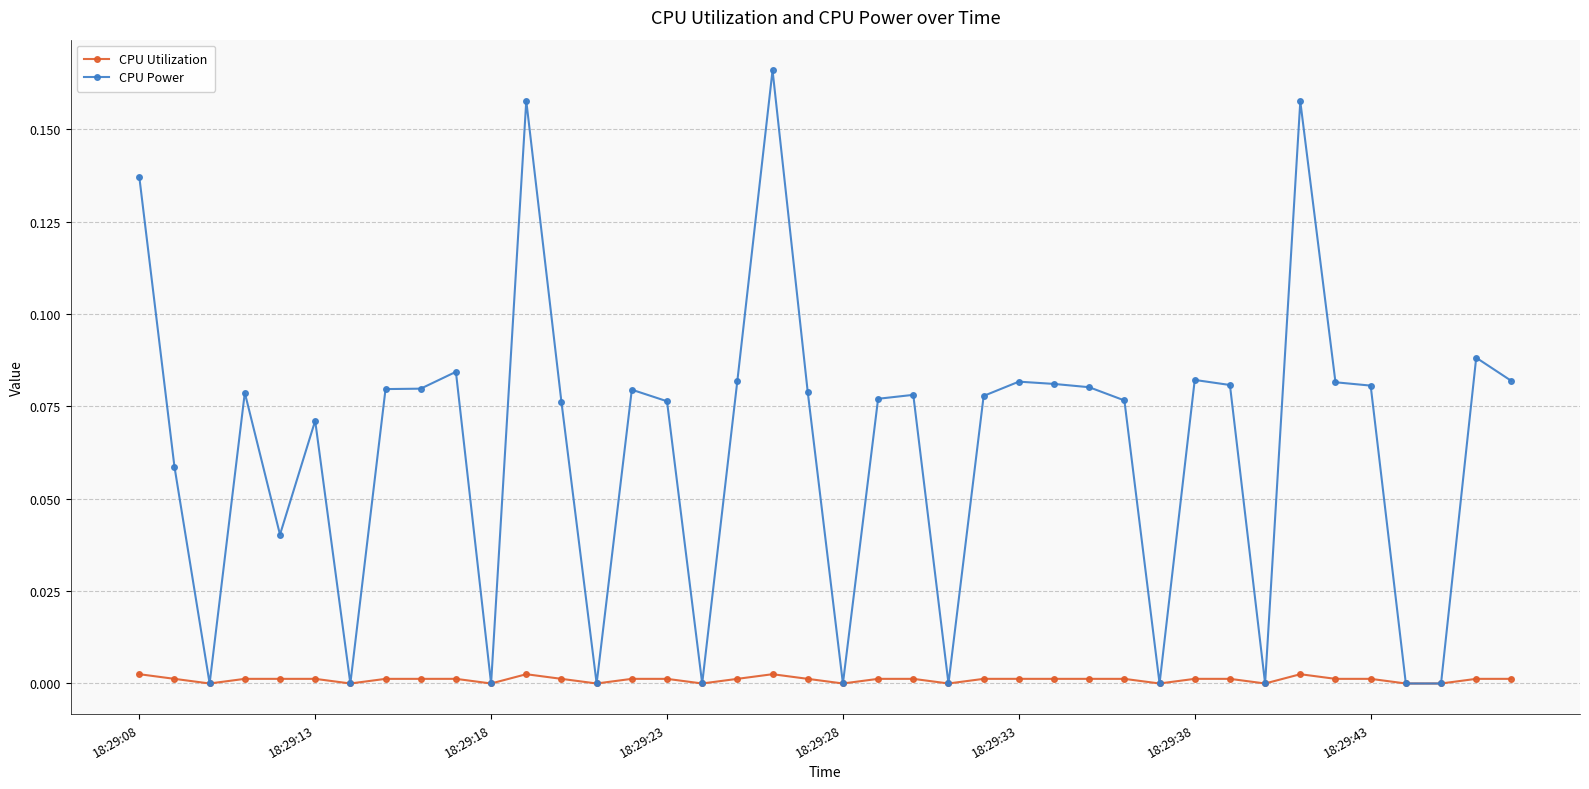

True or false: CPU Utilization has more than 1 interior local peaks.

True